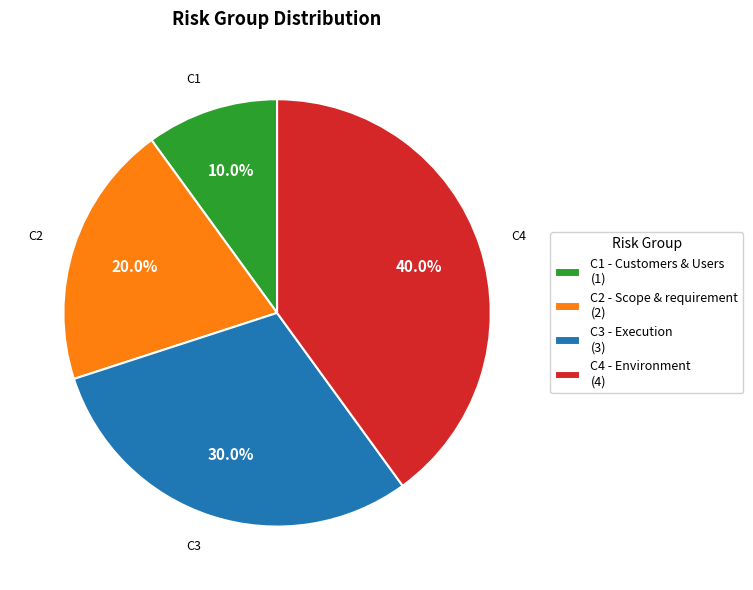

Does any single category account for the majority?

No